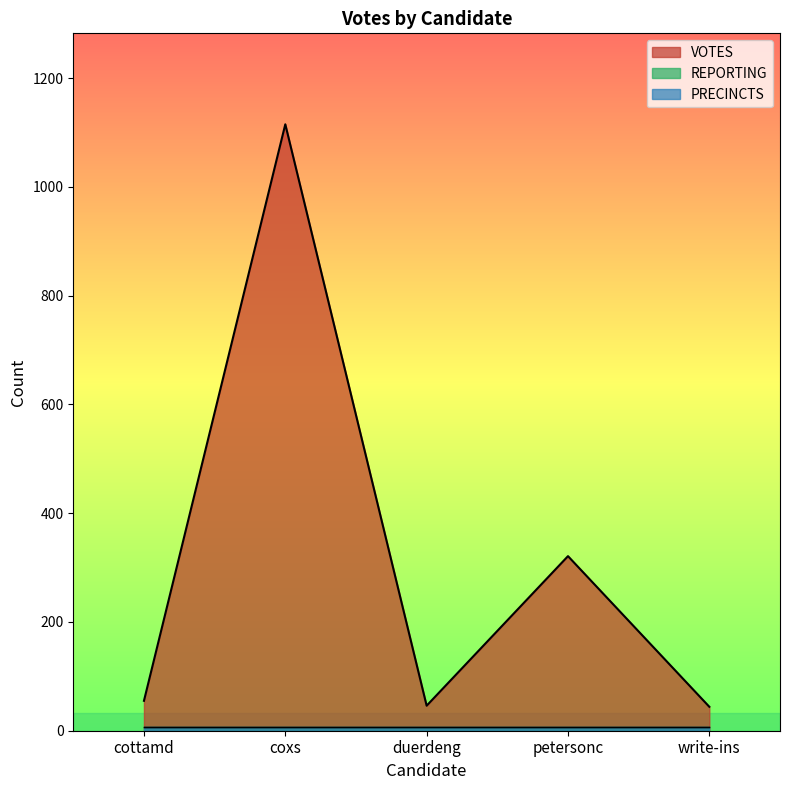

True or false: REPORTING has a value of 7 at petersonc.

True